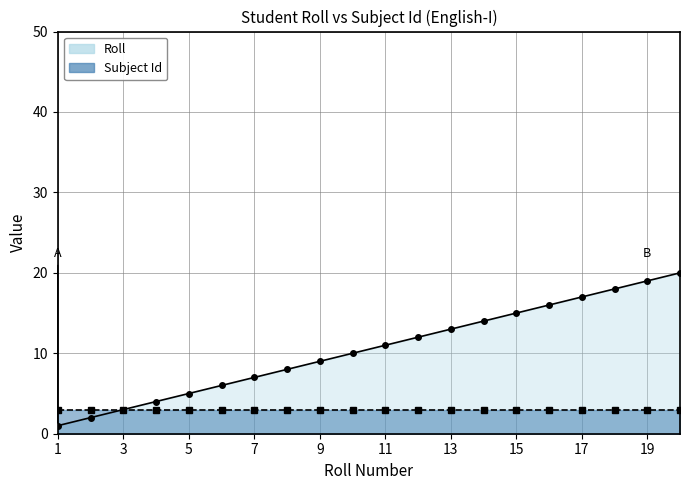

The chart shows a value of 10 at 6. True or false?

False